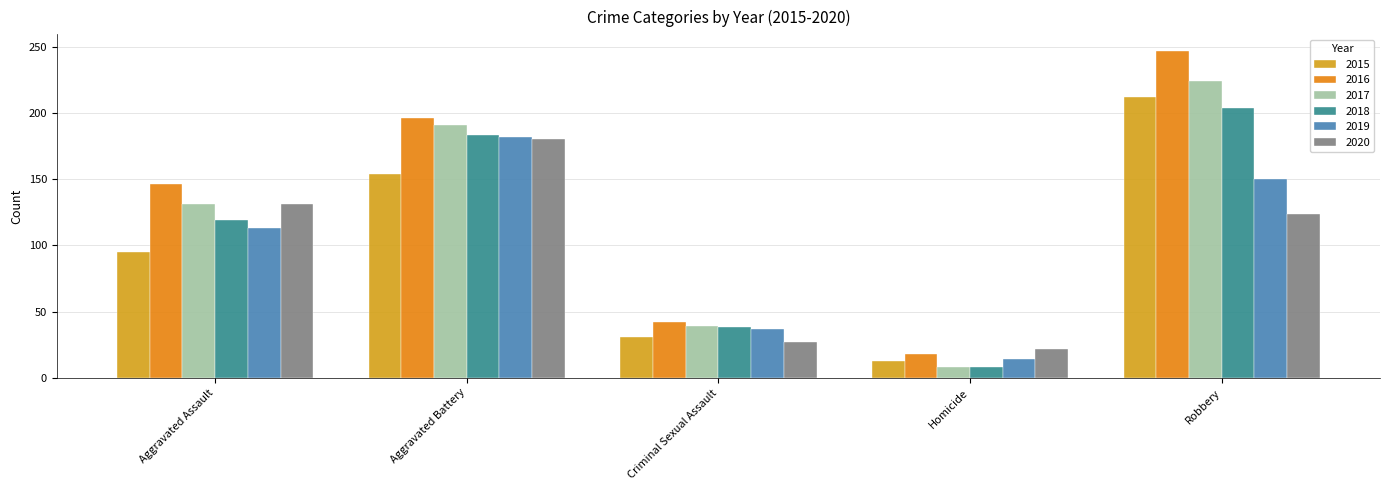

Which series changed the most between Aggravated Battery and Homicide?

2017